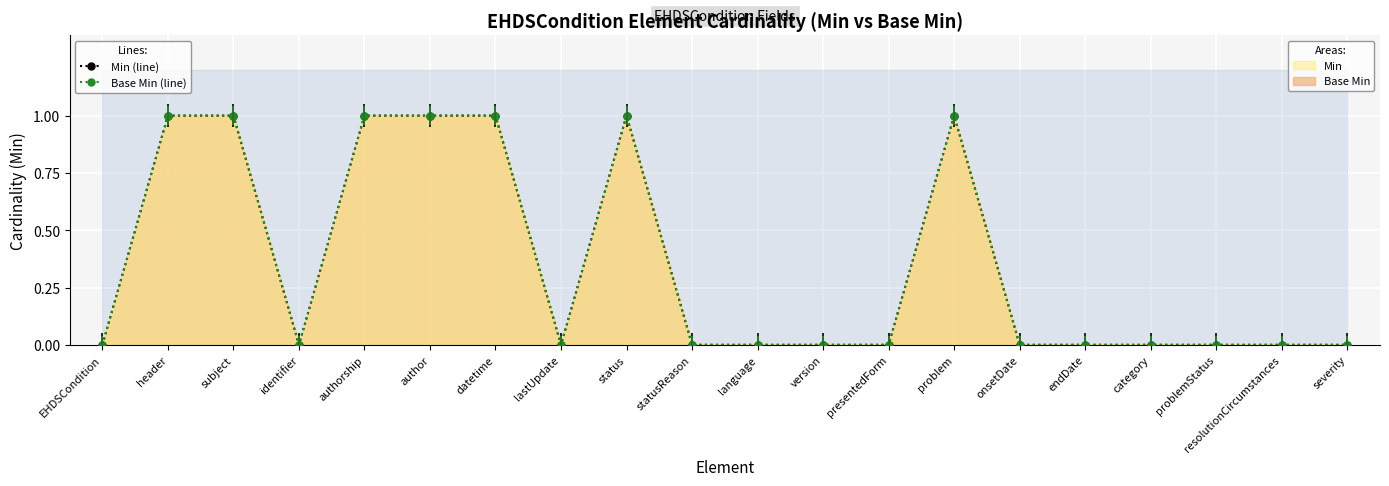

Between subject and severity, which is larger?

subject